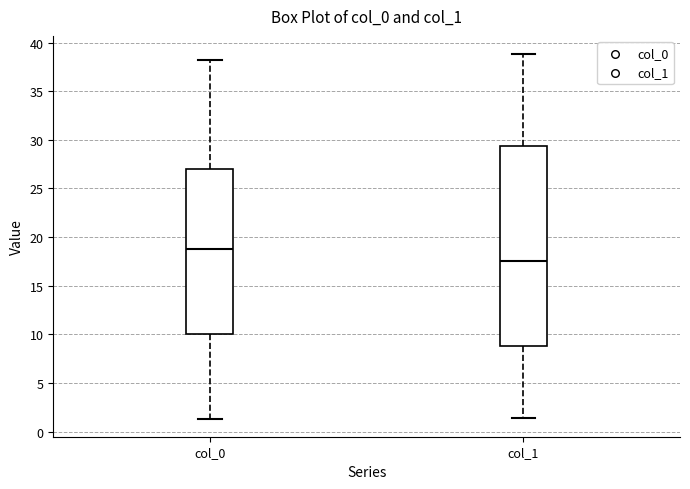

Where does the median line of the box for col_0 sit on the y-axis? The values are not printed on the chart, so give them approximately, as read against the axis.

18.5